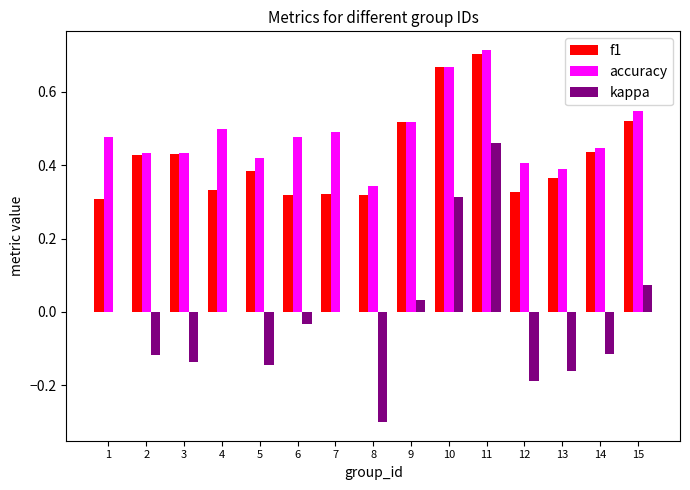

Which category has the highest value in the kappa series?

11